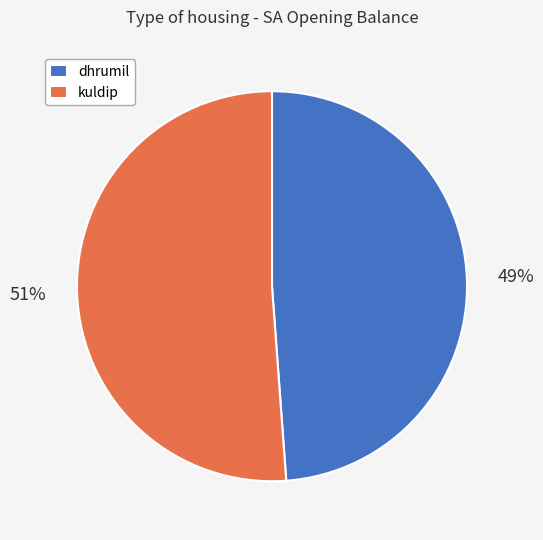

Which has a higher value, kuldip or dhrumil?

kuldip